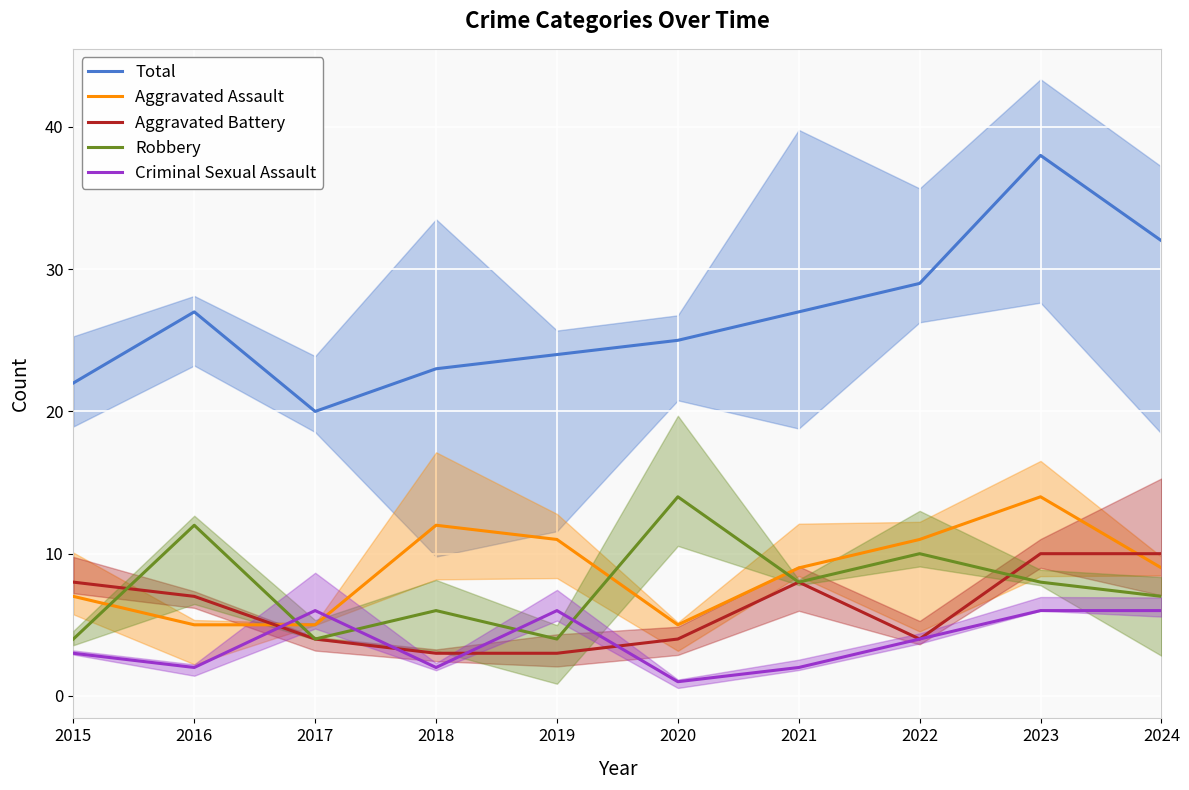

The value of Aggravated Battery at 2017 is 4. True or false?

True